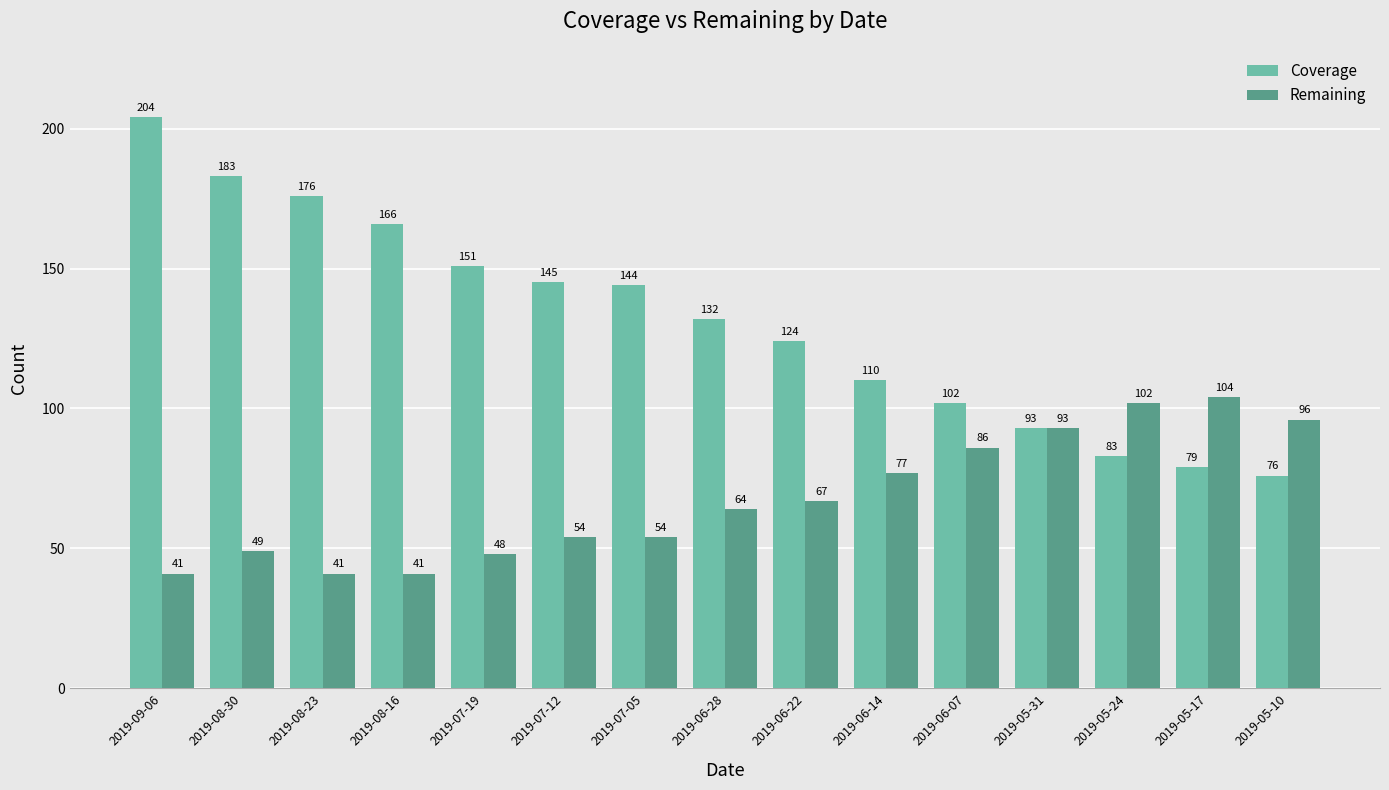

Reading left to right, transcribe all the data shown in this chart.

Coverage: 2019-09-06=204	2019-08-30=183	2019-08-23=176	2019-08-16=166	2019-07-19=151	2019-07-12=145	2019-07-05=144	2019-06-28=132	2019-06-22=124	2019-06-14=110	2019-06-07=102	2019-05-31=93	2019-05-24=83	2019-05-17=79	2019-05-10=76
Remaining: 2019-09-06=41	2019-08-30=49	2019-08-23=41	2019-08-16=41	2019-07-19=48	2019-07-12=54	2019-07-05=54	2019-06-28=64	2019-06-22=67	2019-06-14=77	2019-06-07=86	2019-05-31=93	2019-05-24=102	2019-05-17=104	2019-05-10=96